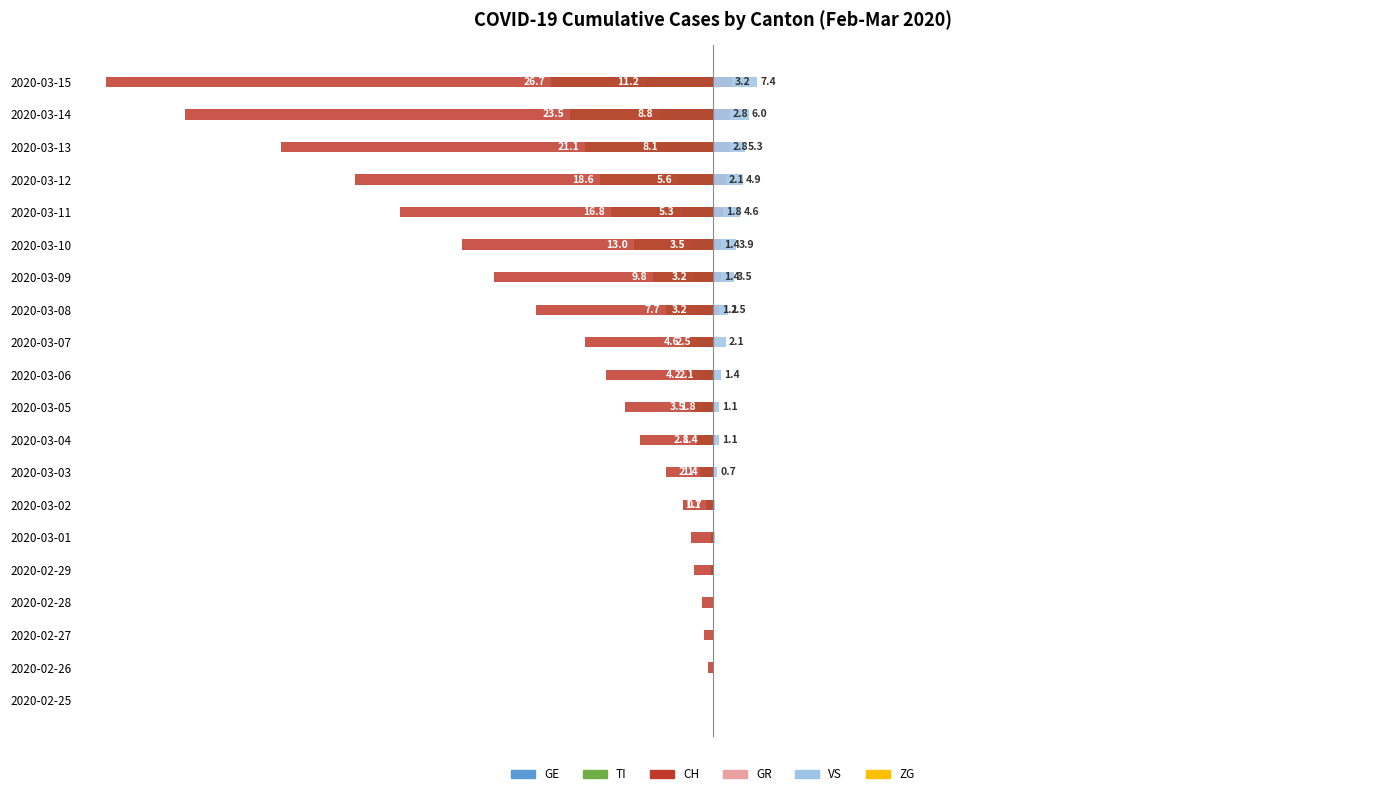

What is the difference between the maximum and minimum values in the TI series?

26.7